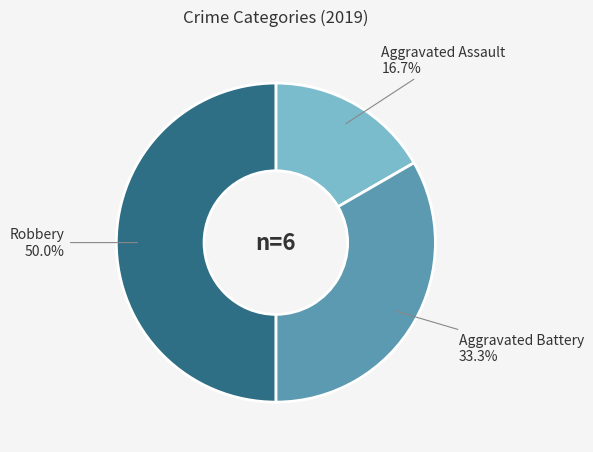

What is the smallest slice in the pie chart?

Aggravated Assault